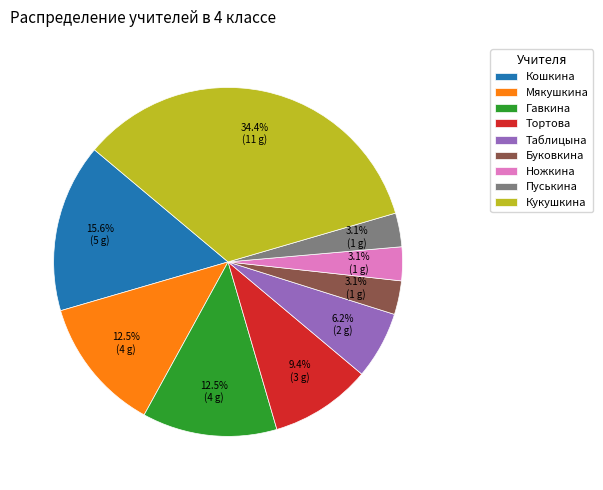

Is there any slice that represents more than half of the pie?

No